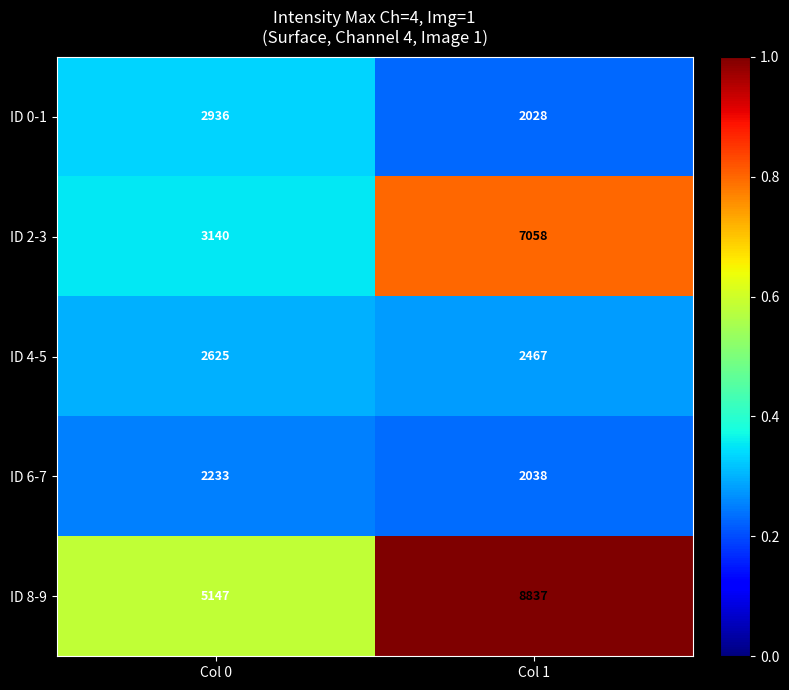

At Col 1, list the series in order from smallest to largest.

ID 0-1, ID 6-7, ID 4-5, ID 2-3, ID 8-9